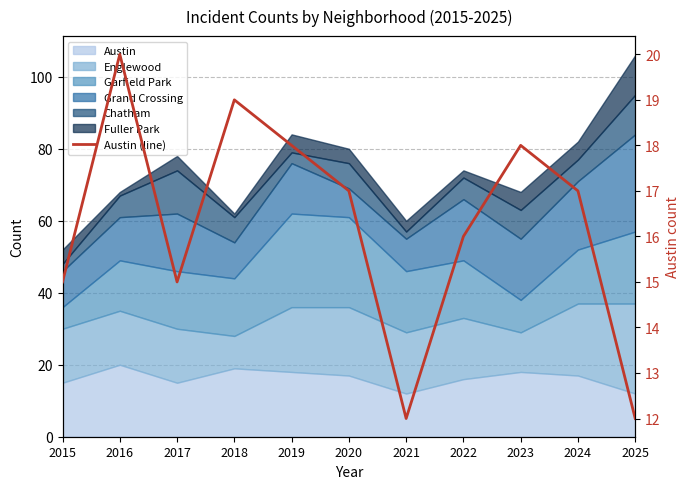

How many points are lower than both their immediate neighbors (excluding endpoints)?

2